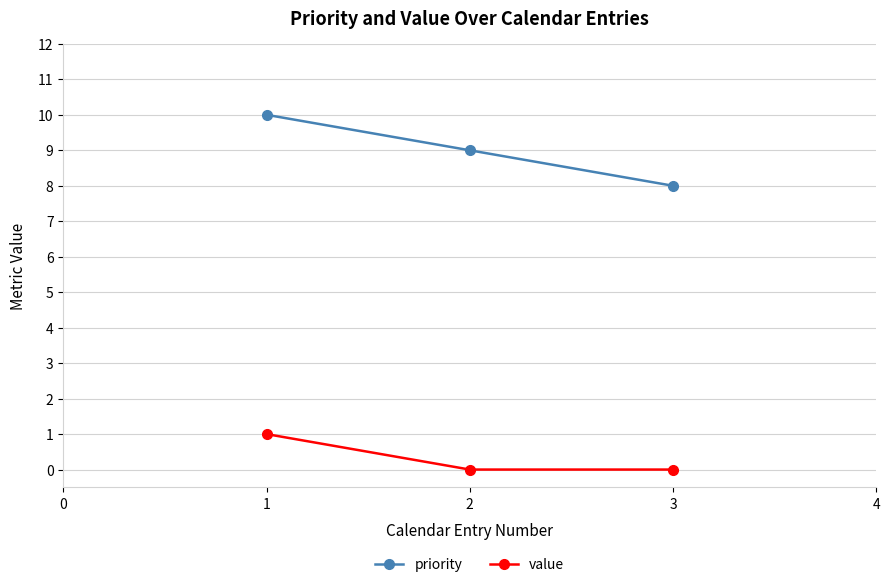

Which series changed the most between 1 and 3?

priority